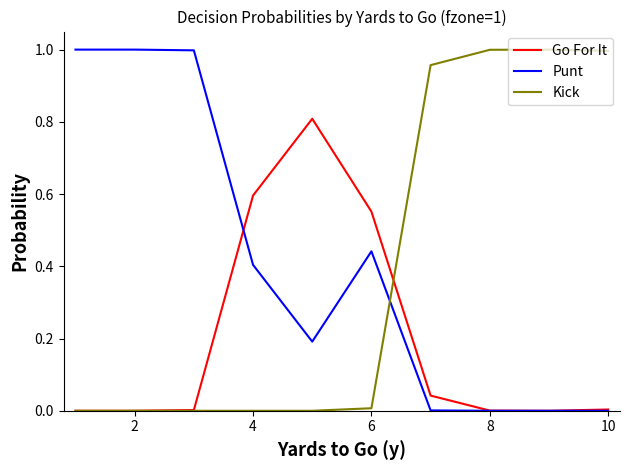

What is the highest value of the Go For It series?

0.8